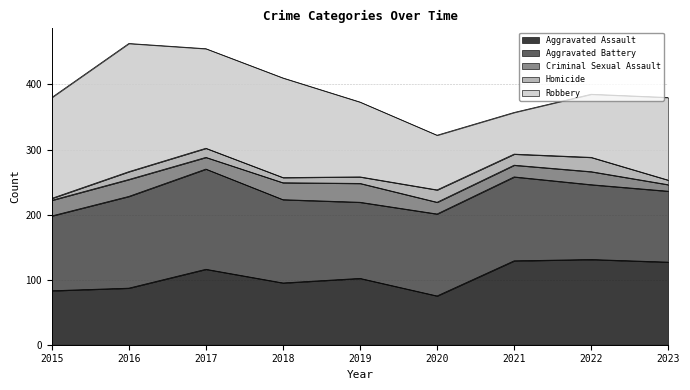

Is it true that Homicide equals 12 at 2016?

True